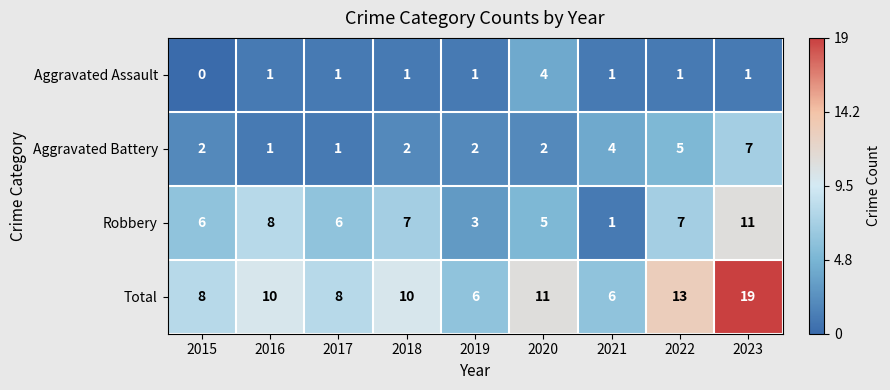

Read the Robbery value at 2023, to the nearest 5.

10